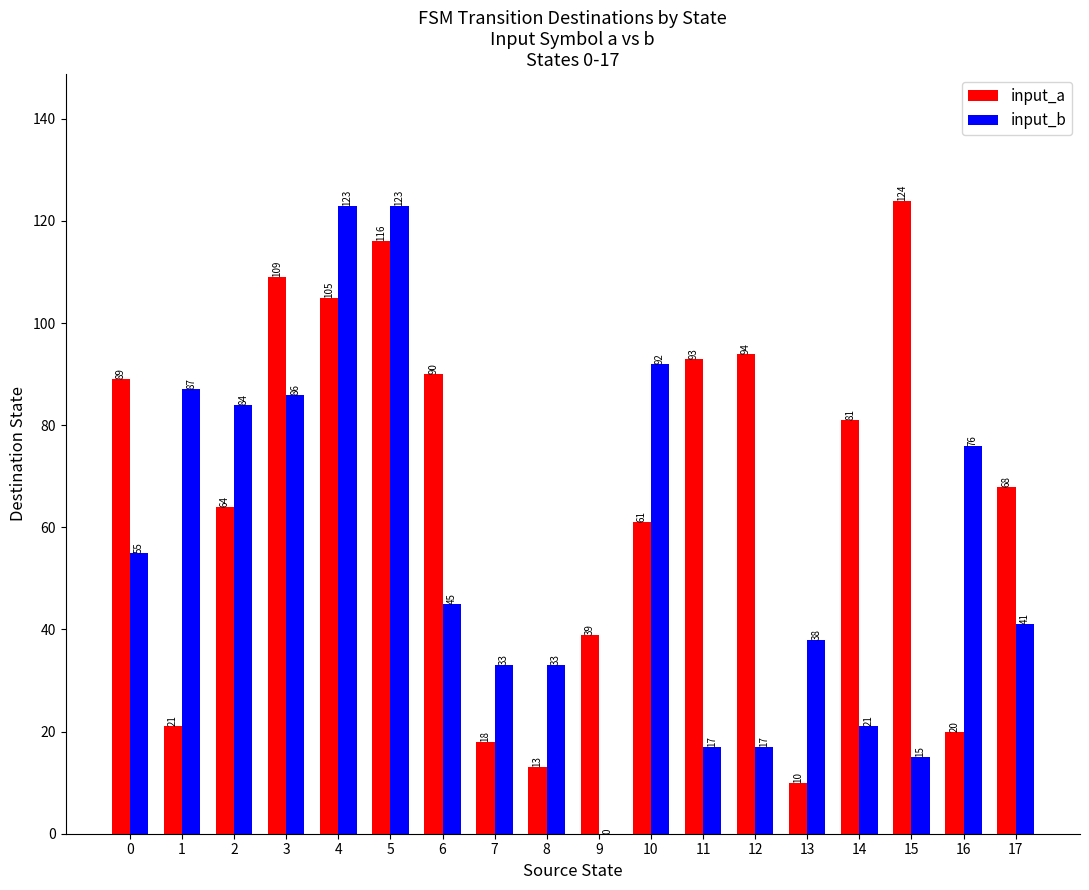

Is it true that input_b equals 92 at 10?

True